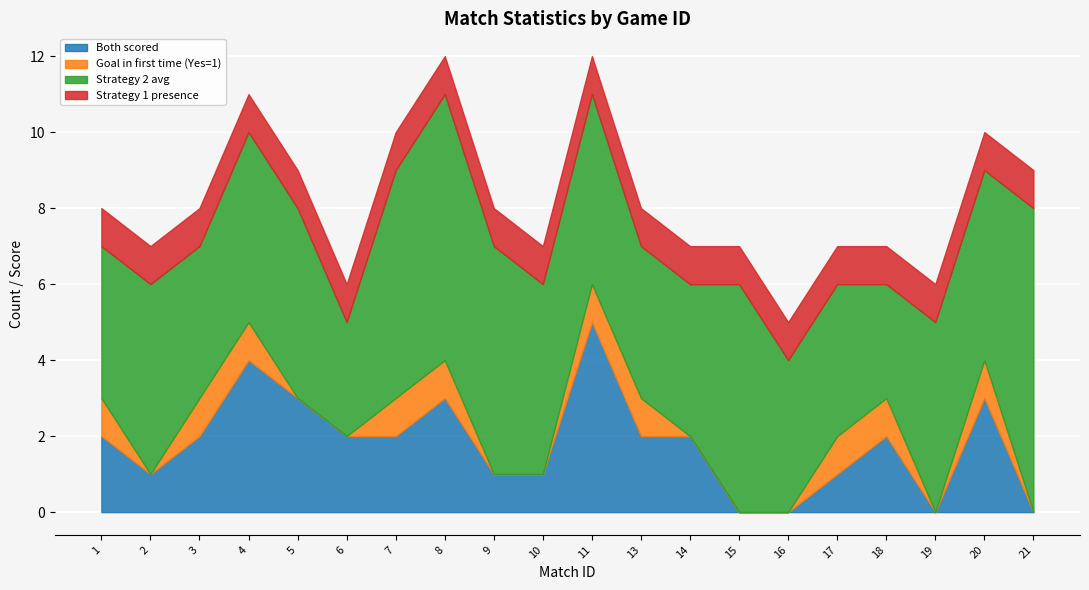

Does the chart display data point markers on the line(s)?

No